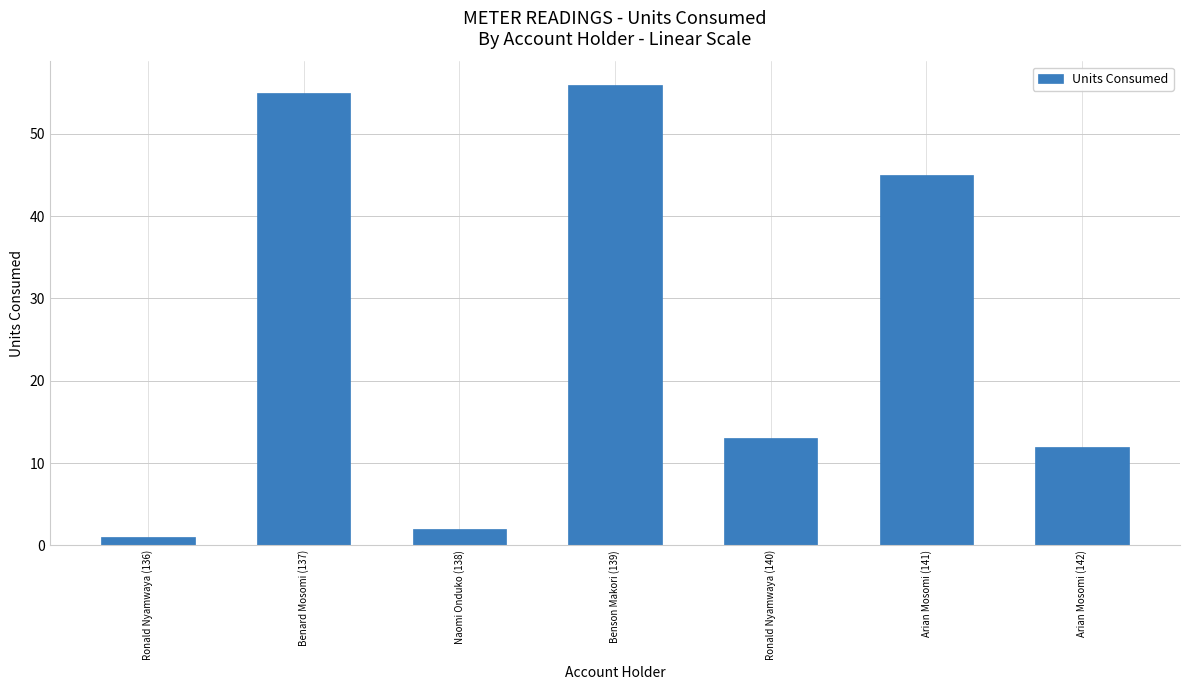

How many bars are there in total?

7